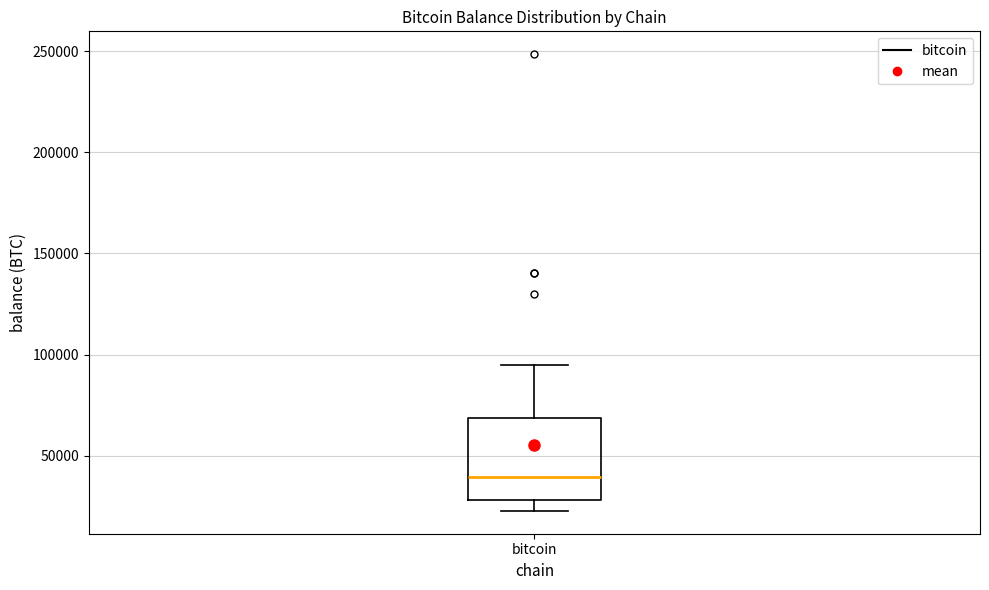

Where is the lower edge of the box for bitcoin on the y-axis? The values are not printed on the chart, so give them approximately, as read against the axis.

30000